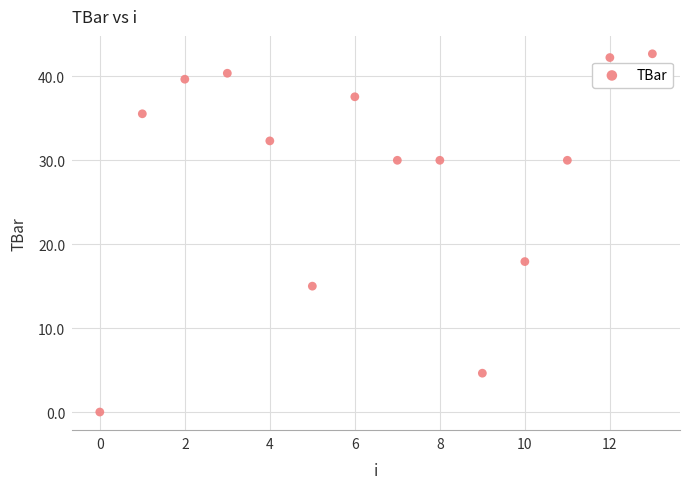

What Y value in the scatter plot is closest to 21?

17.9